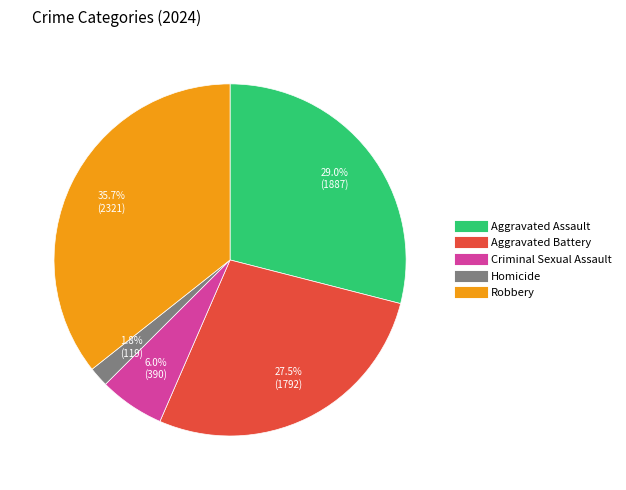

Rank the categories by value from highest to lowest.

Robbery, Aggravated Assault, Aggravated Battery, Criminal Sexual Assault, Homicide